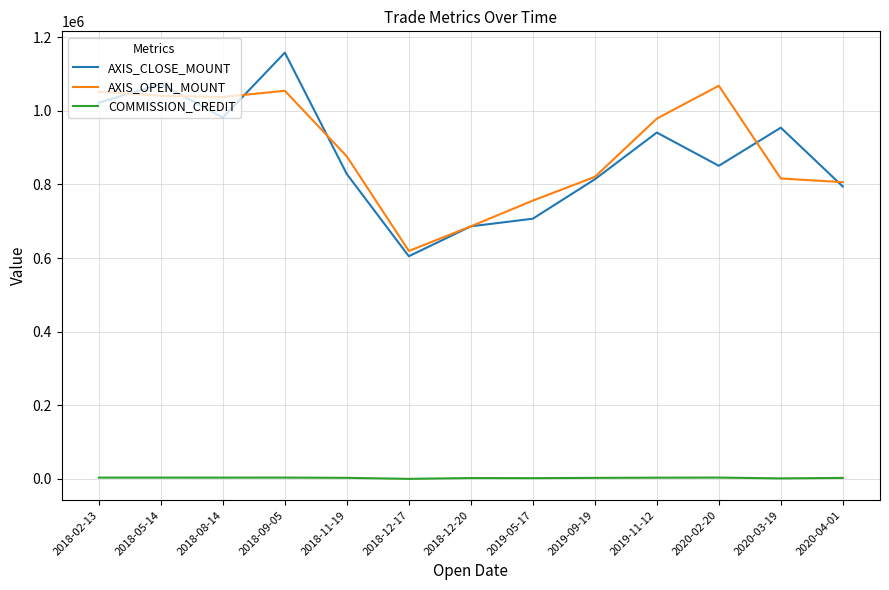

In AXIS_OPEN_MOUNT, how many points are lower than both neighbors (excluding endpoints)?

2